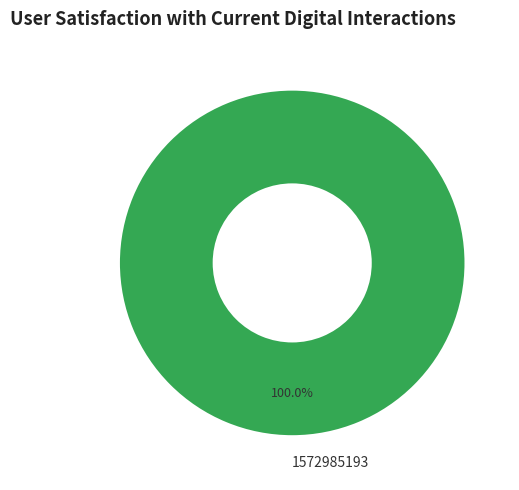

Rank the categories by value from highest to lowest.

1572985193